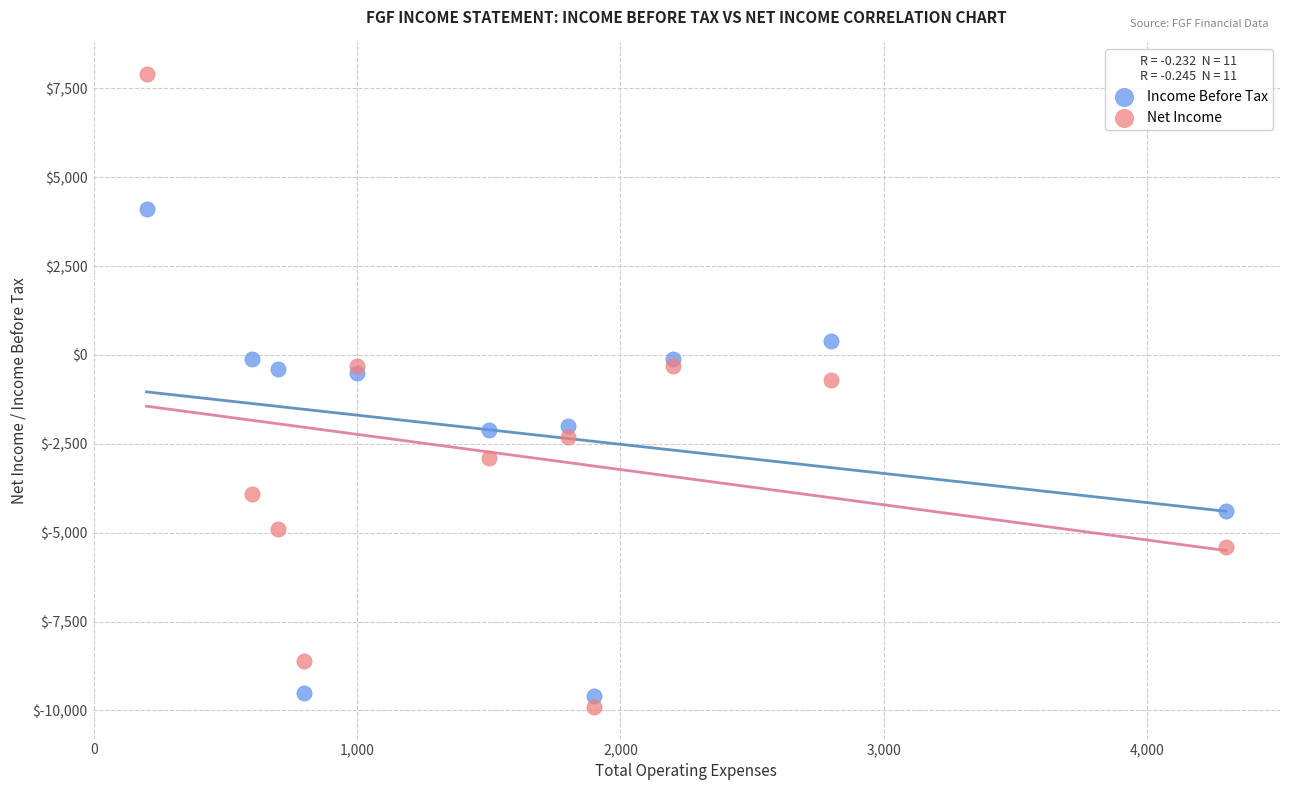

Across all series, what Y value is closest to -1000?

-700